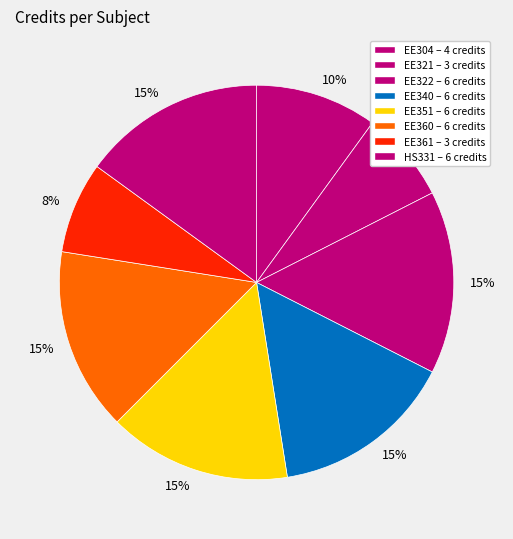

How many slices are in this pie chart?

8